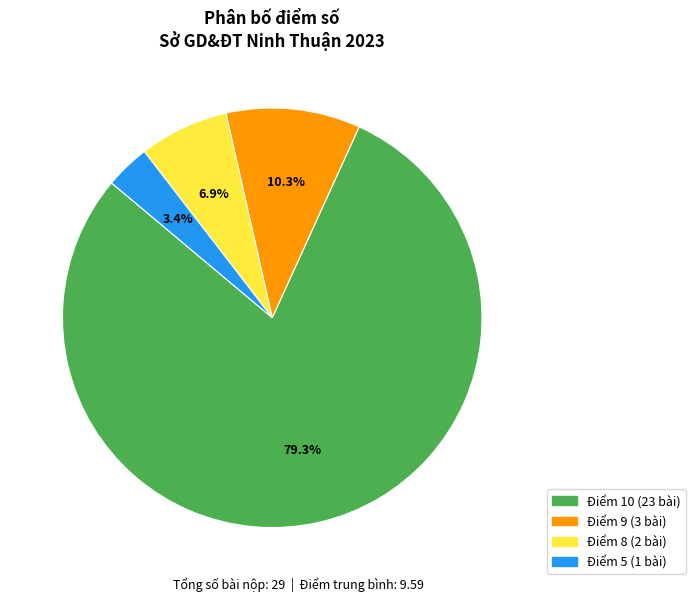

Is there any slice that represents more than half of the pie?

Yes